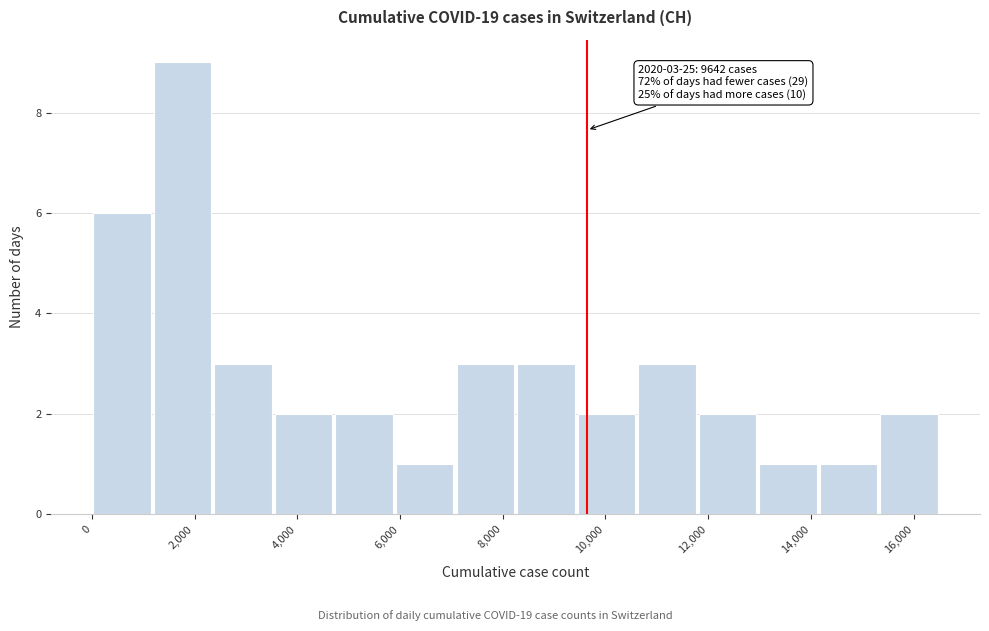

Which range on the x-axis has the tallest bar?

1200 to 2400